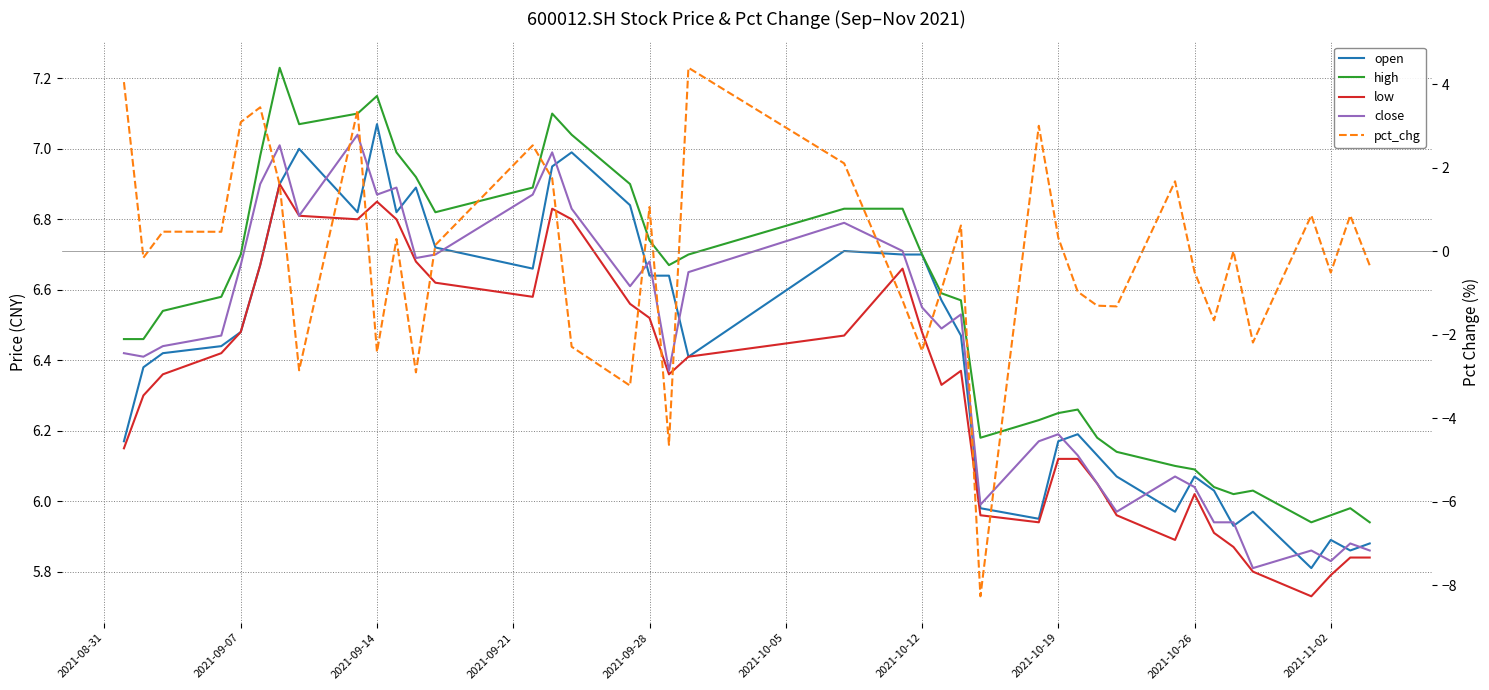

Which series has the widest spread of values?

pct_chg